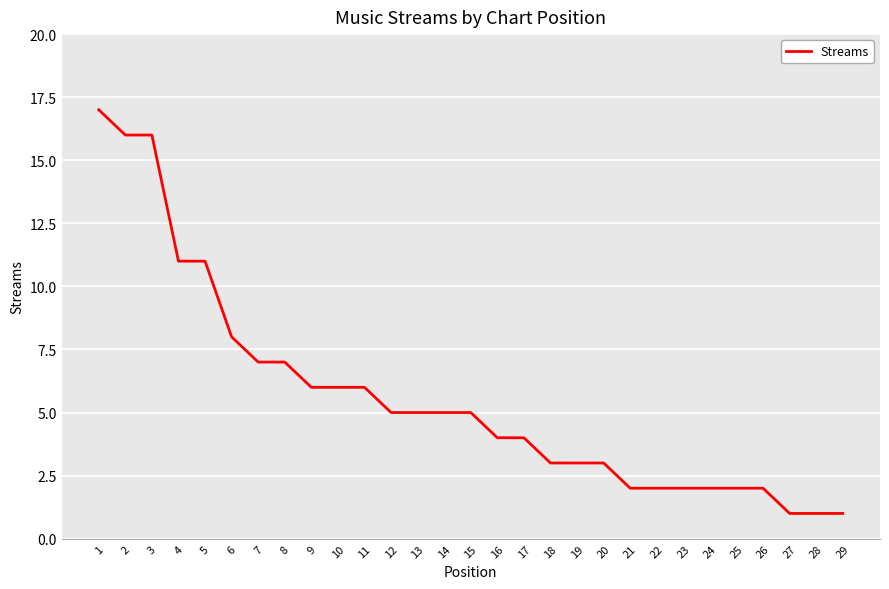

How many lines are shown in the chart?

1